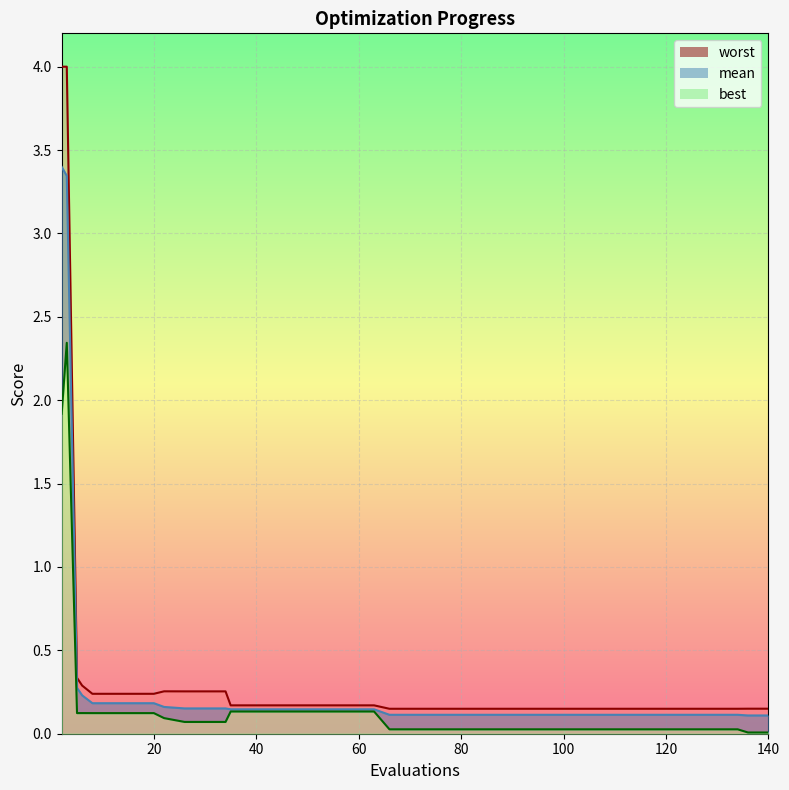

What are all the series names shown in the legend?

mean, best, worst